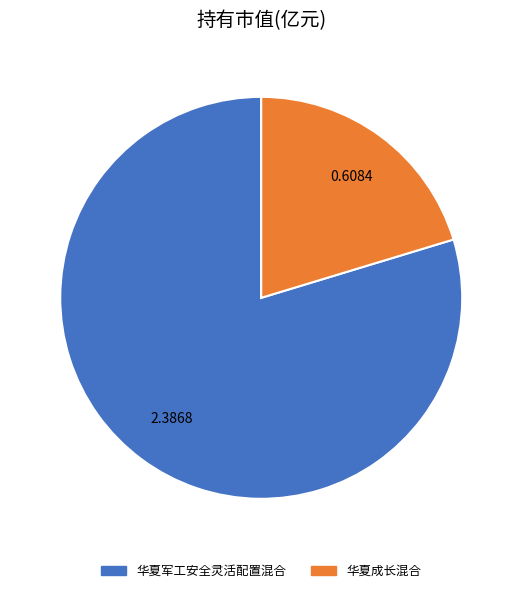

Which category has the smallest portion of the pie?

华夏成长混合